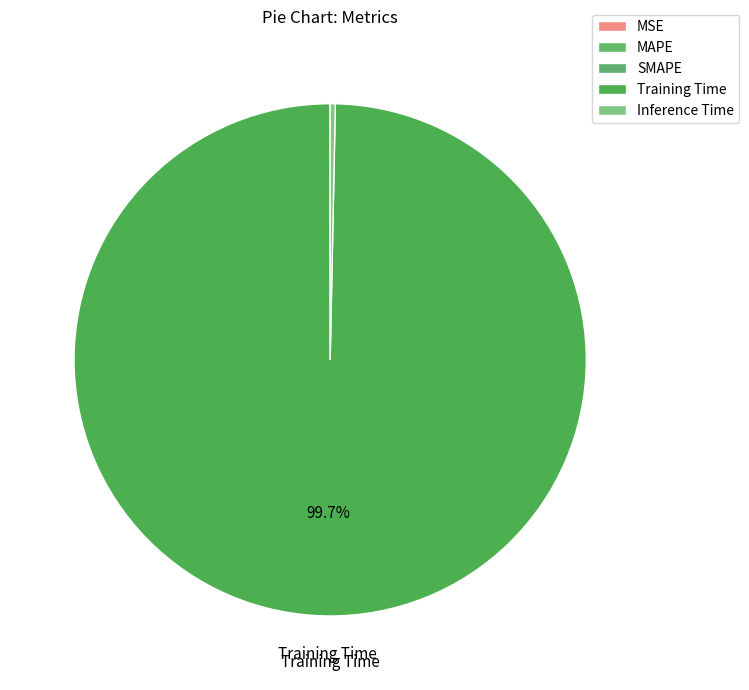

Does SMAPE account for over 50% of the chart?

No